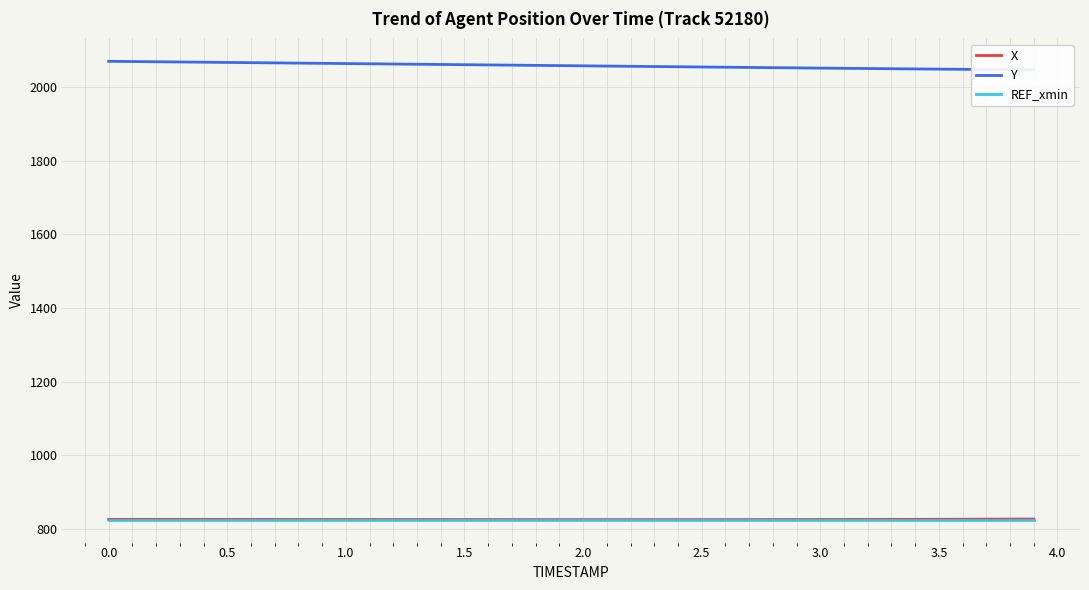

True or false: X has a value of 826.0 at 1.5.

True